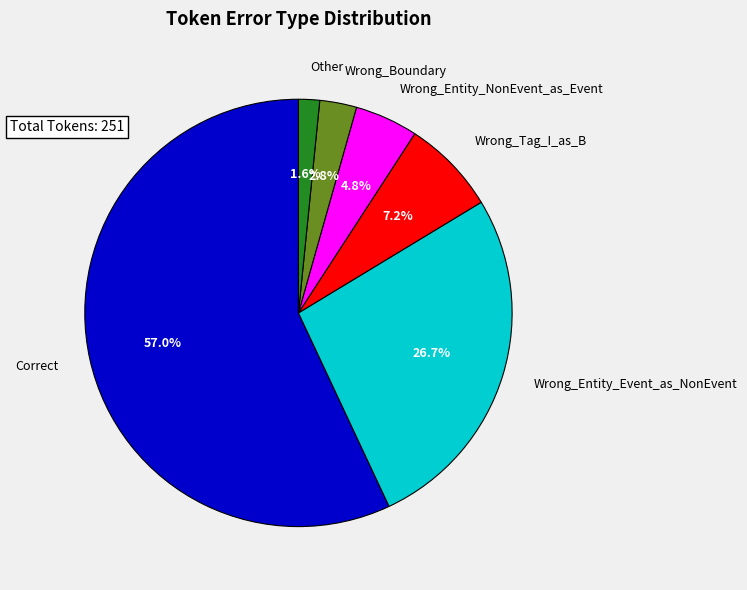

To the nearest percent, what percentage of the pie is Wrong_Tag_I_as_B?

7%